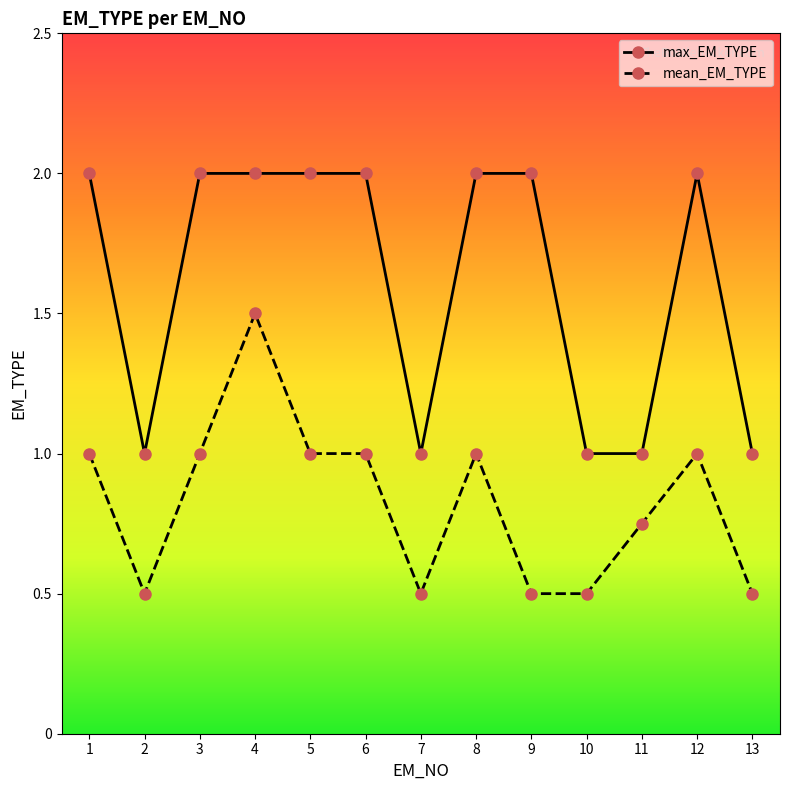

What is the maximum value shown in the chart?

2.0